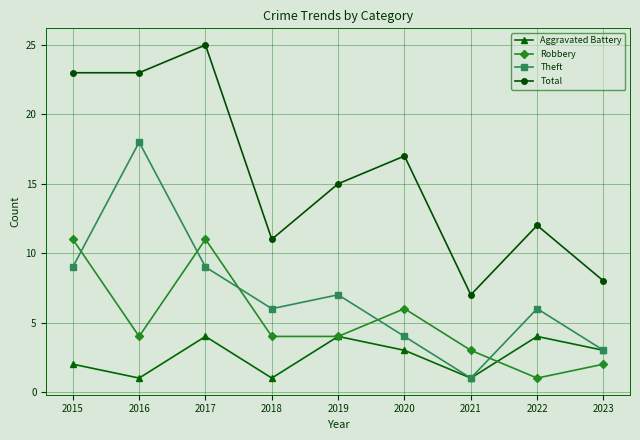

What is the average value of the Theft series?

7